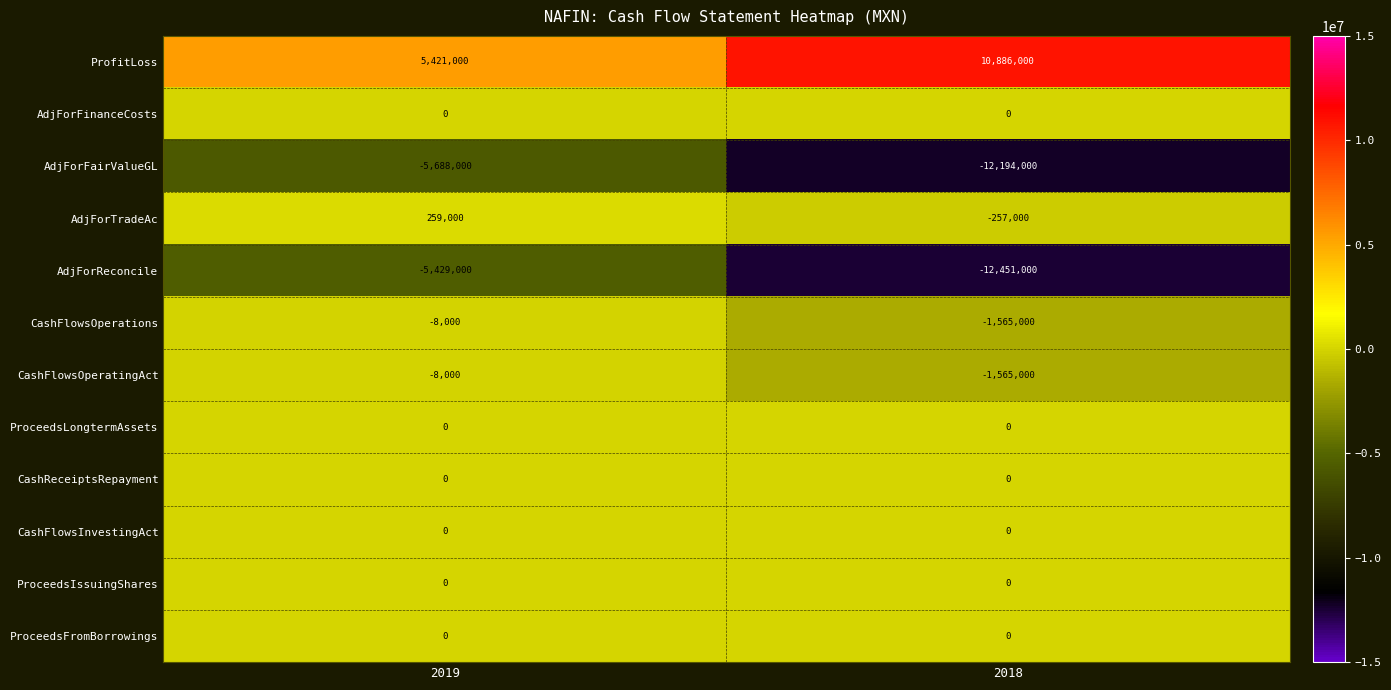

Count the number of categories in the chart.

2